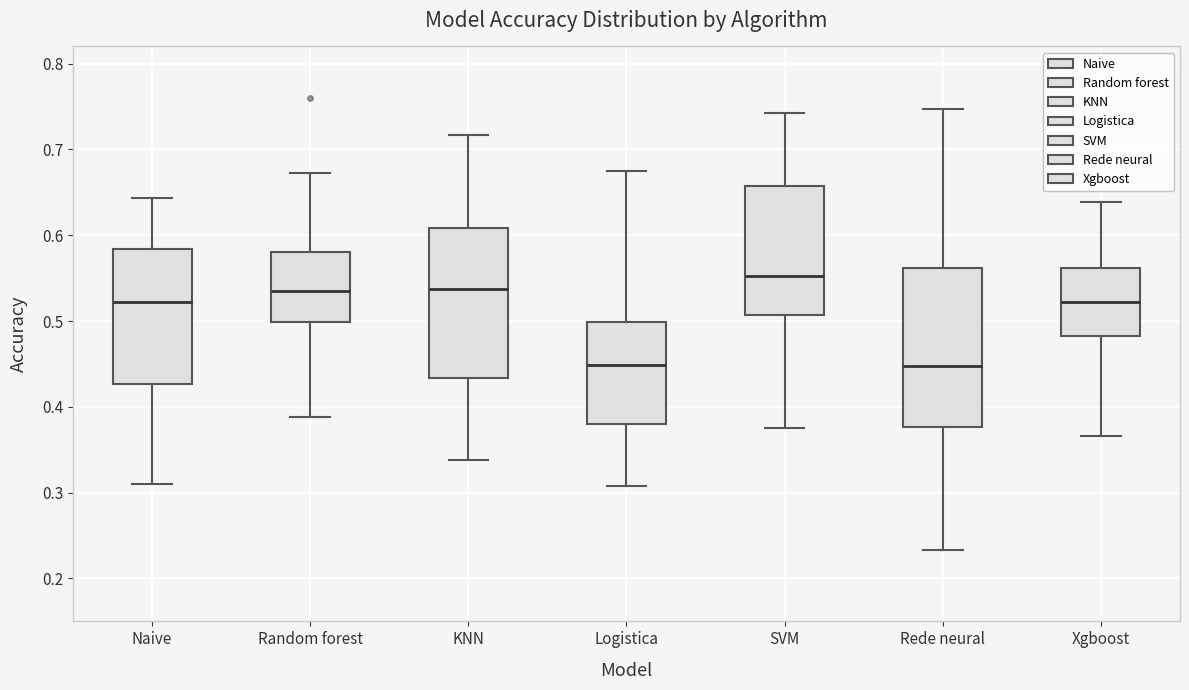

Where does the upper whisker of the box for Logistica end on the y-axis? The values are not printed on the chart, so give them approximately, as read against the axis.

0.68